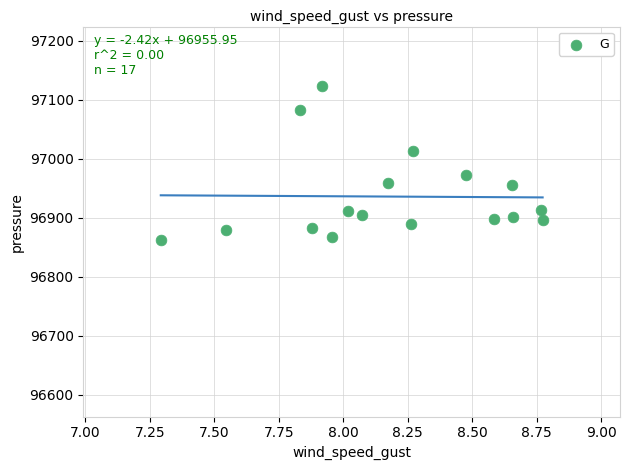

What is the range of Y values (max minus min)?

260.9